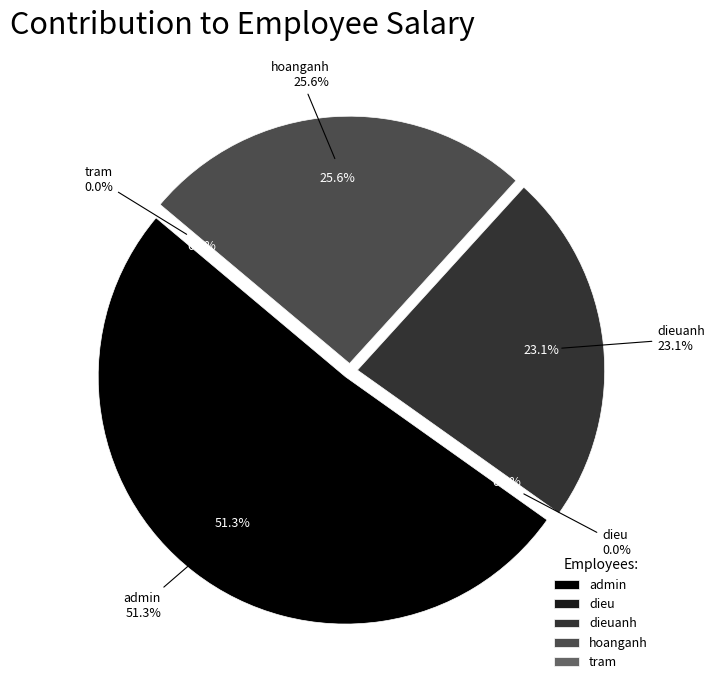

To the nearest percent, what is the difference between the dieuanh and hoanganh slice percentages?

3%